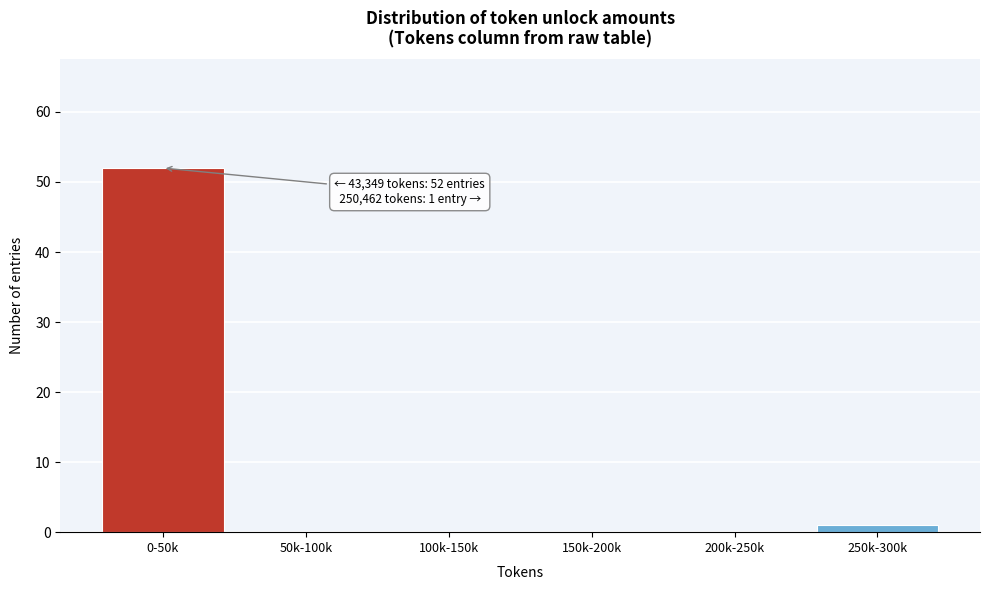

Reading left to right, what are all the values shown in this chart?

0-50k=52	50k-100k=0	100k-150k=0	150k-200k=0	200k-250k=0	250k-300k=1